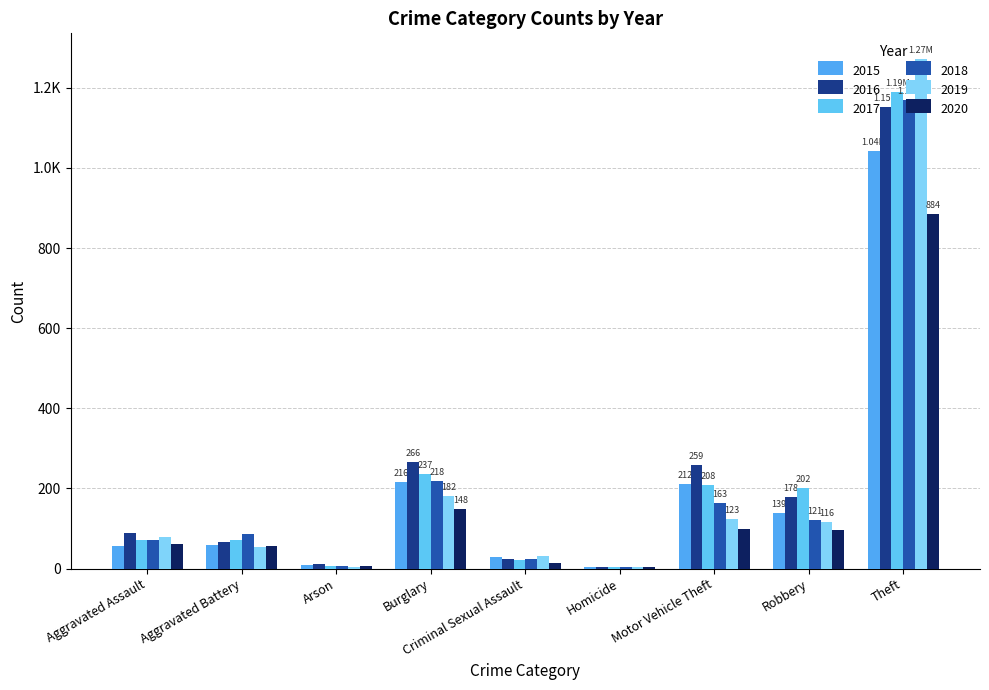

Between Motor Vehicle Theft and Theft, which series saw the biggest shift?

2019